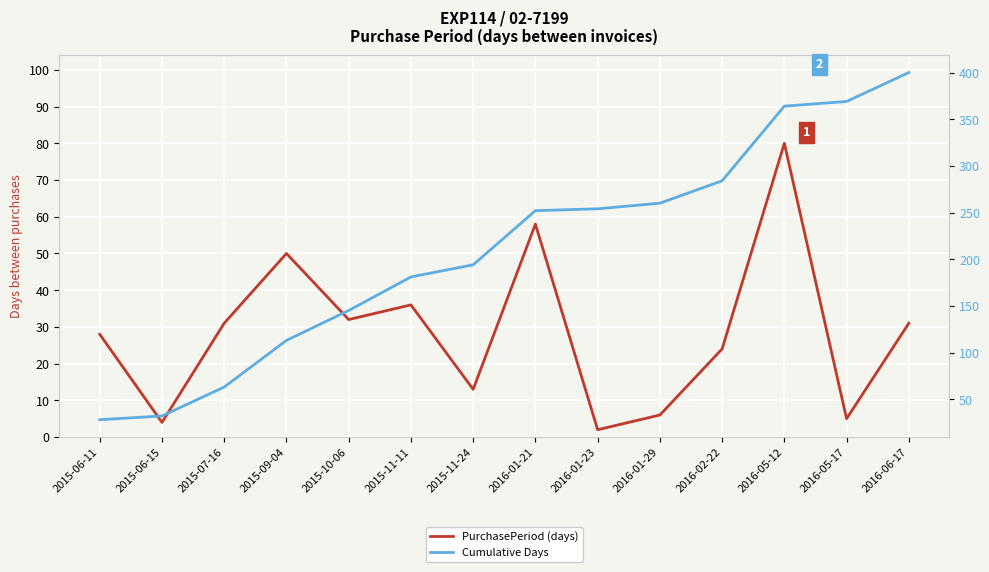

At 2015-06-15, list the series in order from largest to smallest.

Cumulative Days, PurchasePeriod (days)